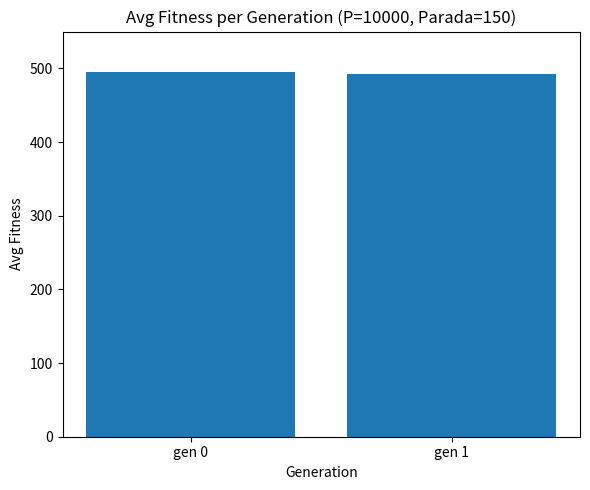

What is the average value?

493.7